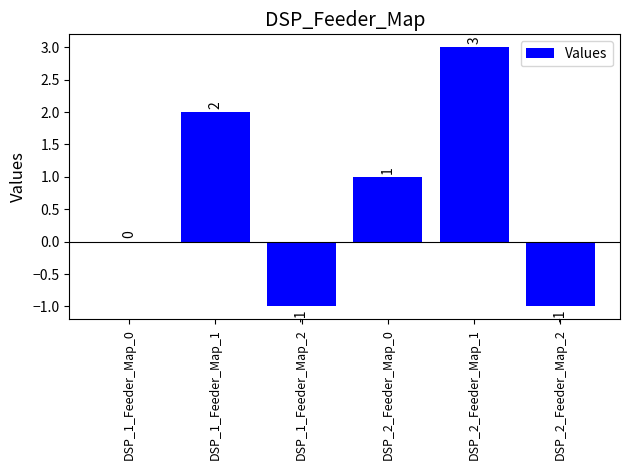

Reading right to left, what are all the values shown in this chart?

DSP_2_Feeder_Map_2=-1	DSP_2_Feeder_Map_1=3	DSP_2_Feeder_Map_0=1	DSP_1_Feeder_Map_2=-1	DSP_1_Feeder_Map_1=2	DSP_1_Feeder_Map_0=0